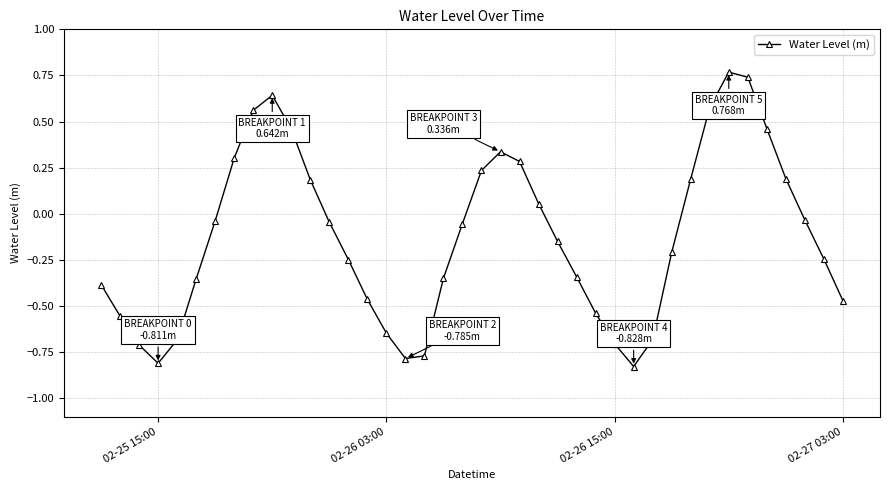

True or false: there are more than 1 points higher than both neighbors.

True